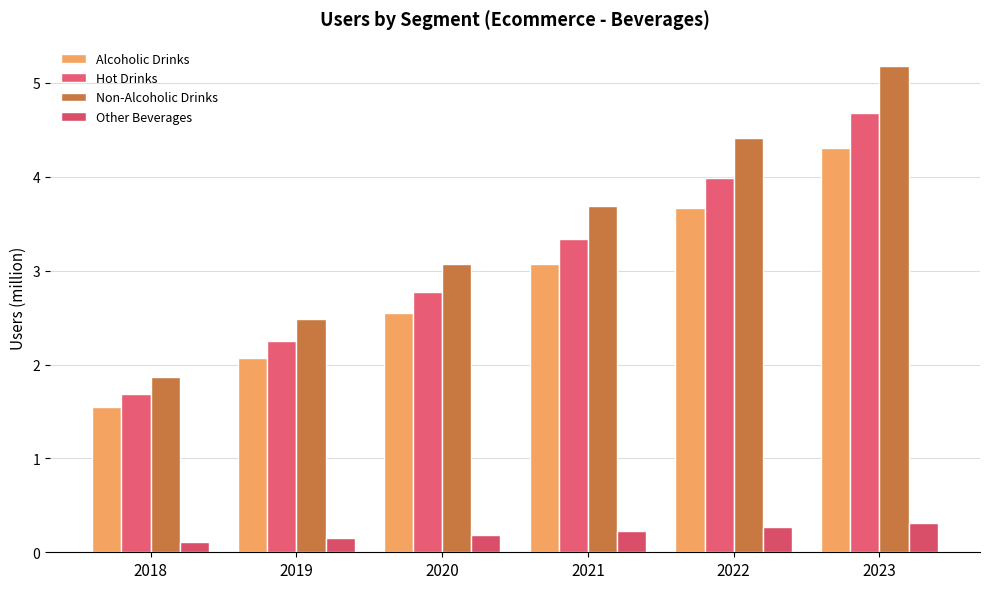

At which label does Hot Drinks first exceed 3?

2021